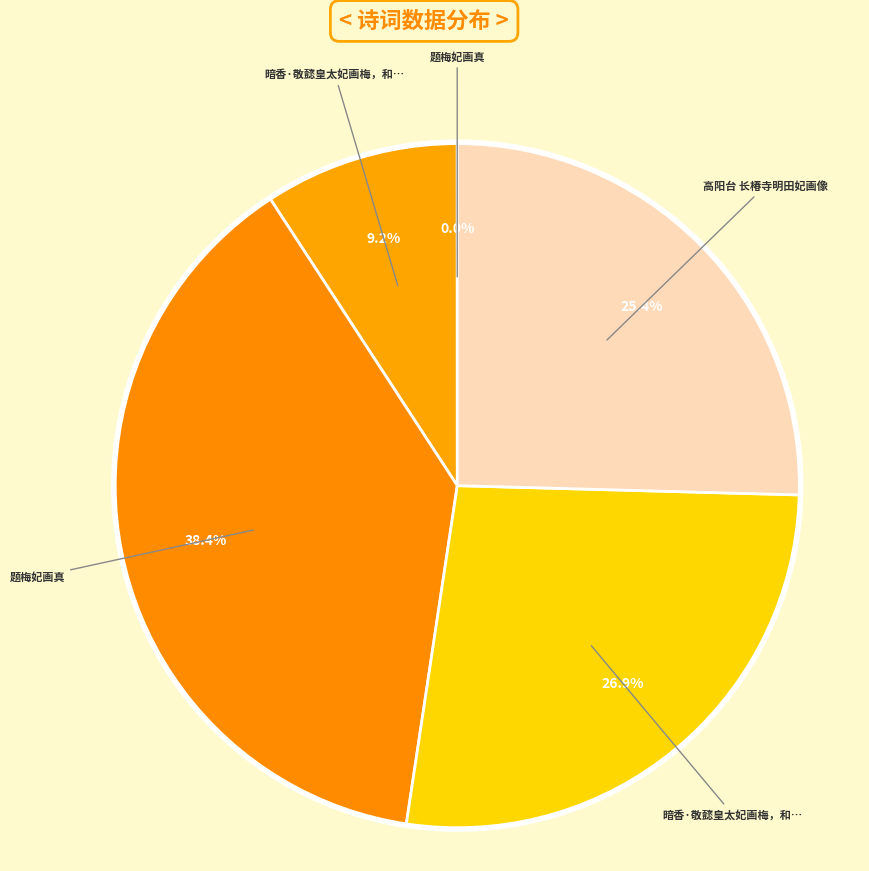

How many segments does this pie chart have?

5